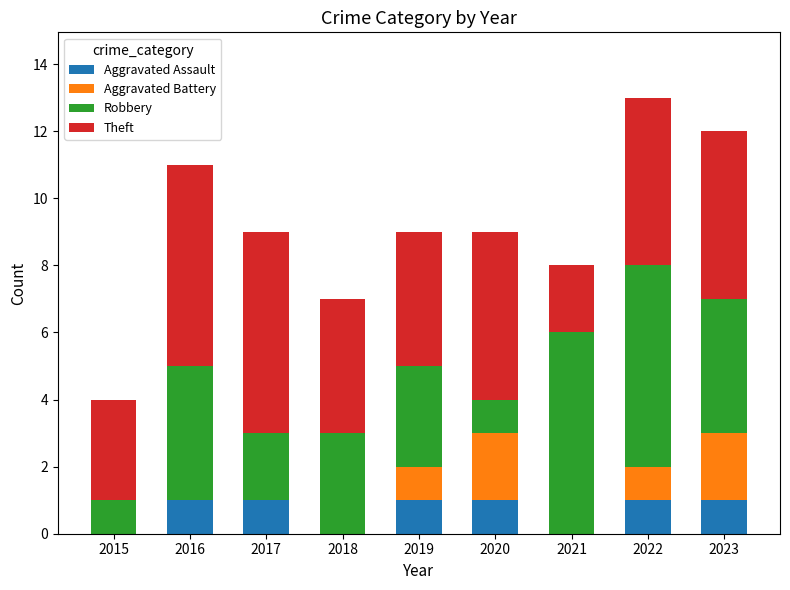

What is the total value across all series at 2017?

9